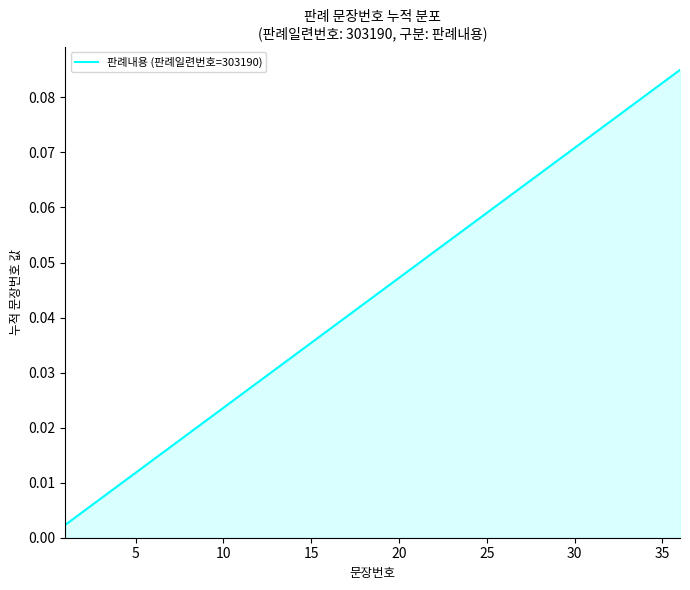

Does the chart have visible grid lines?

No